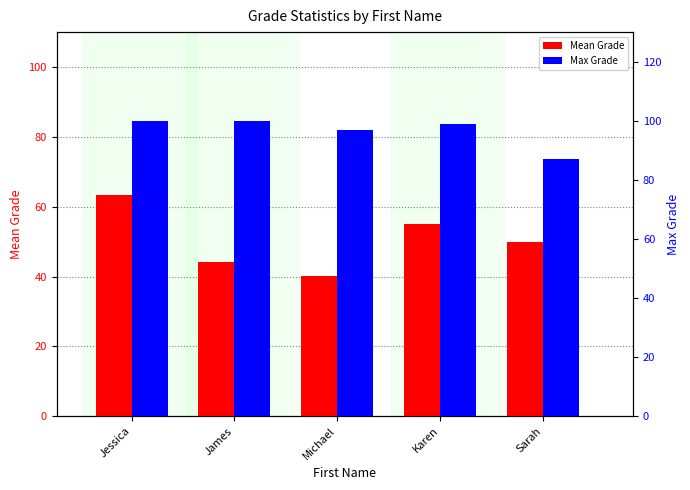

What is the average value of the Mean Grade series?

50.6